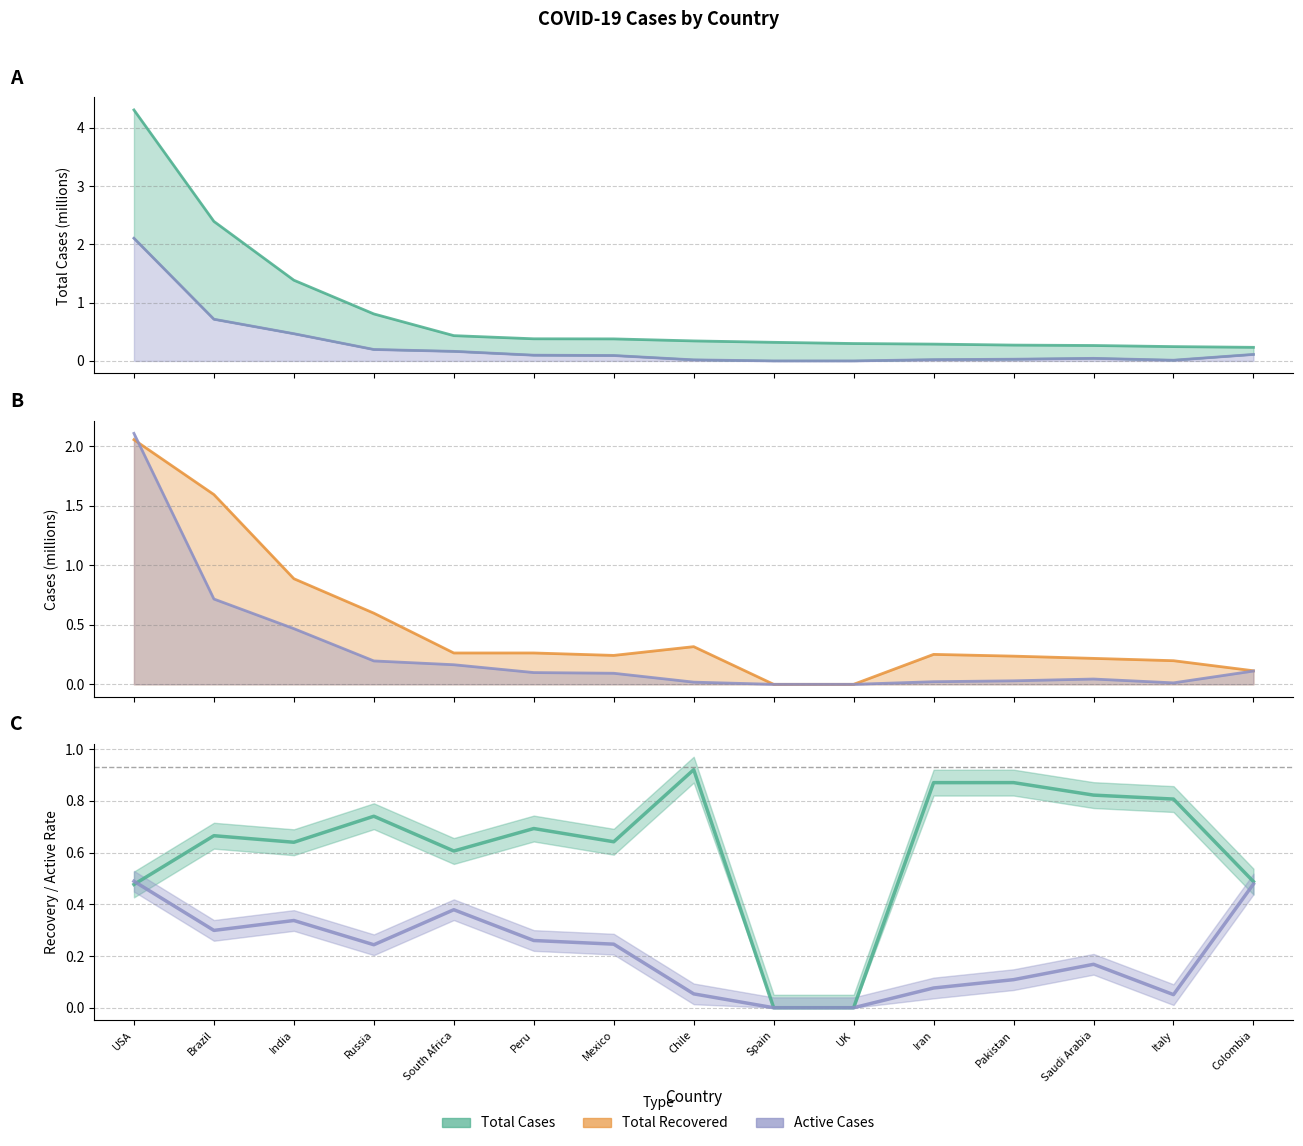

At how many categories does at least one series exceed 1?

3